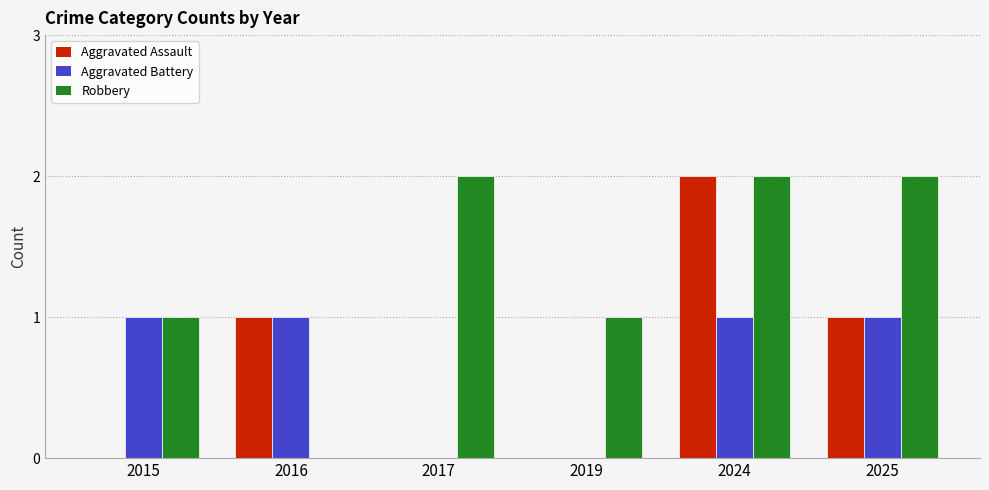

Which series has the largest total across all categories?

Robbery